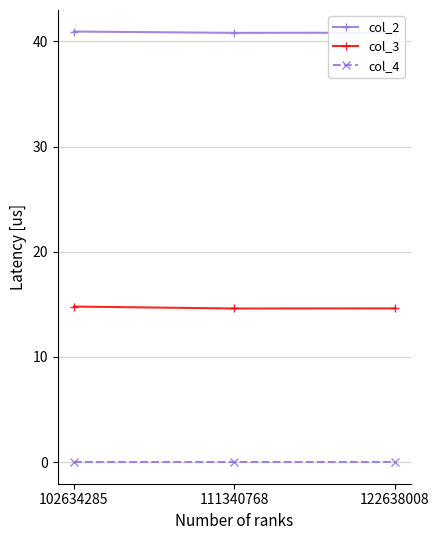

Rank the series at 111340768 from highest to lowest value.

col_2, col_3, col_4